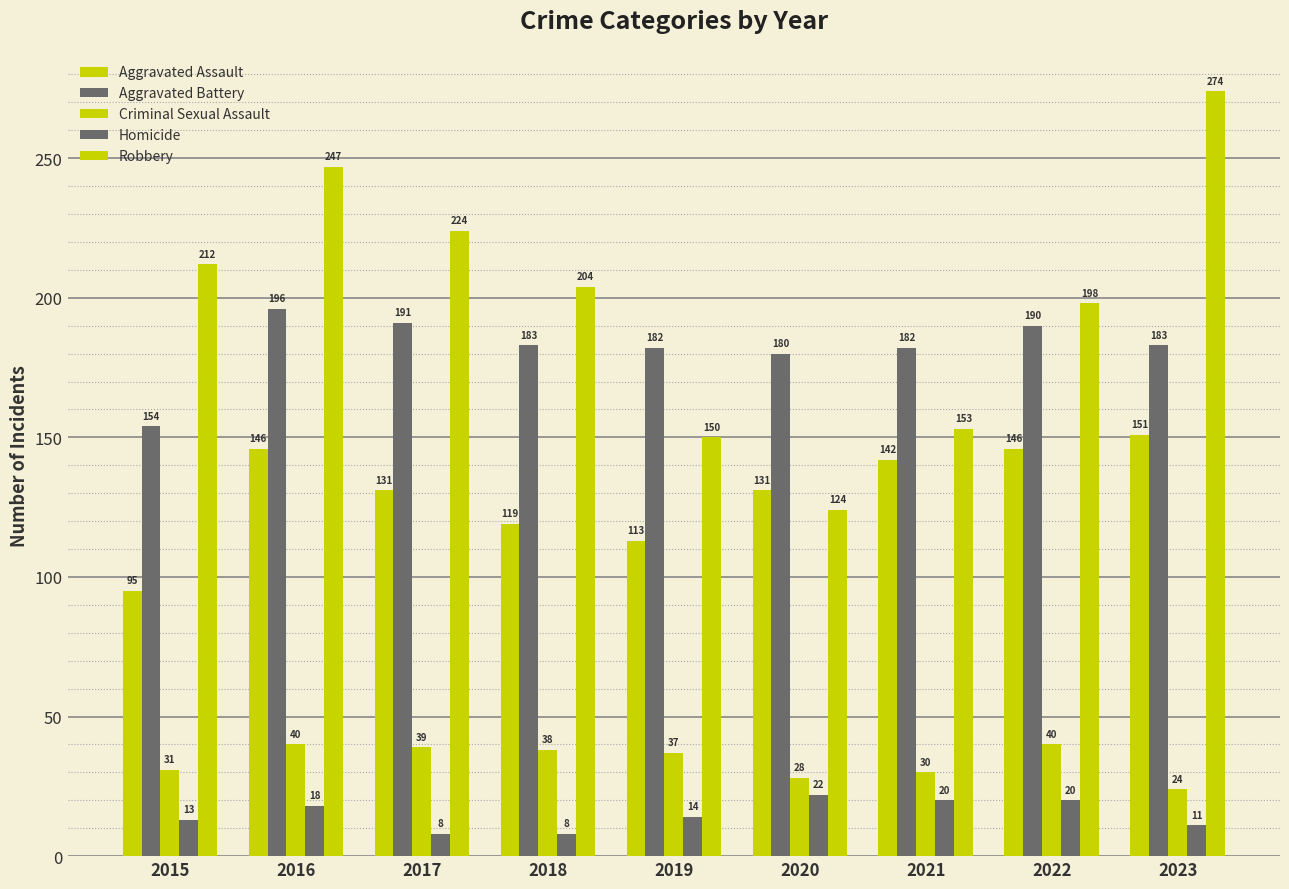

Does the chart contain any negative values?

No